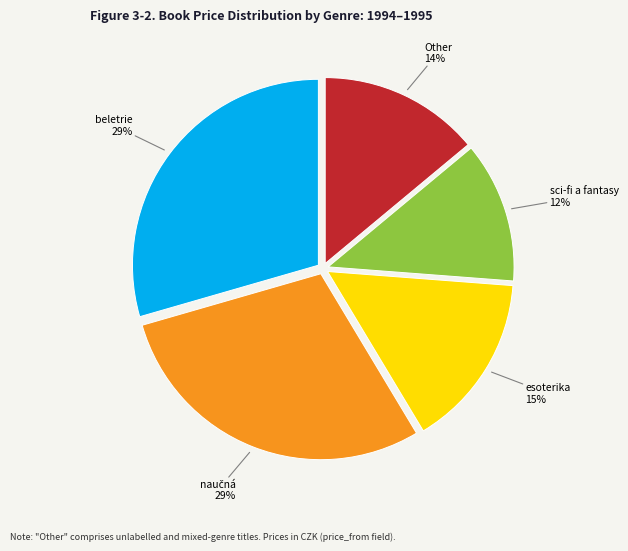

To the nearest percent, what is the difference between the largest and smallest slice percentages?

17%